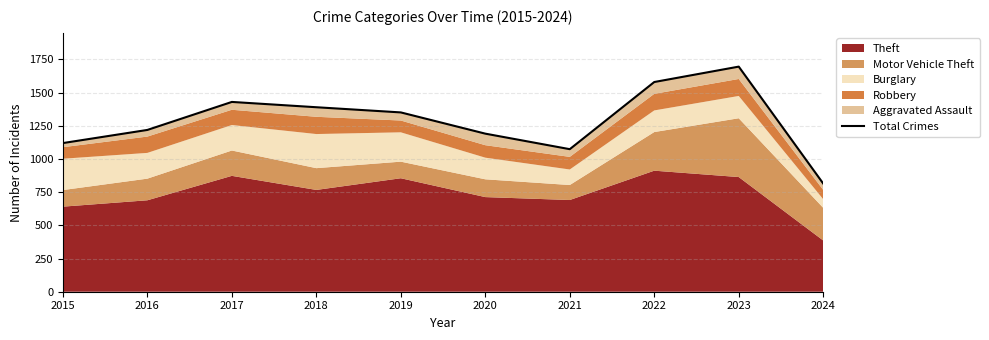

Reading right to left, extract all data points from this chart.

2024=815	2023=1696	2022=1580	2021=1074	2020=1191	2019=1351	2018=1390	2017=1430	2016=1219	2015=1120